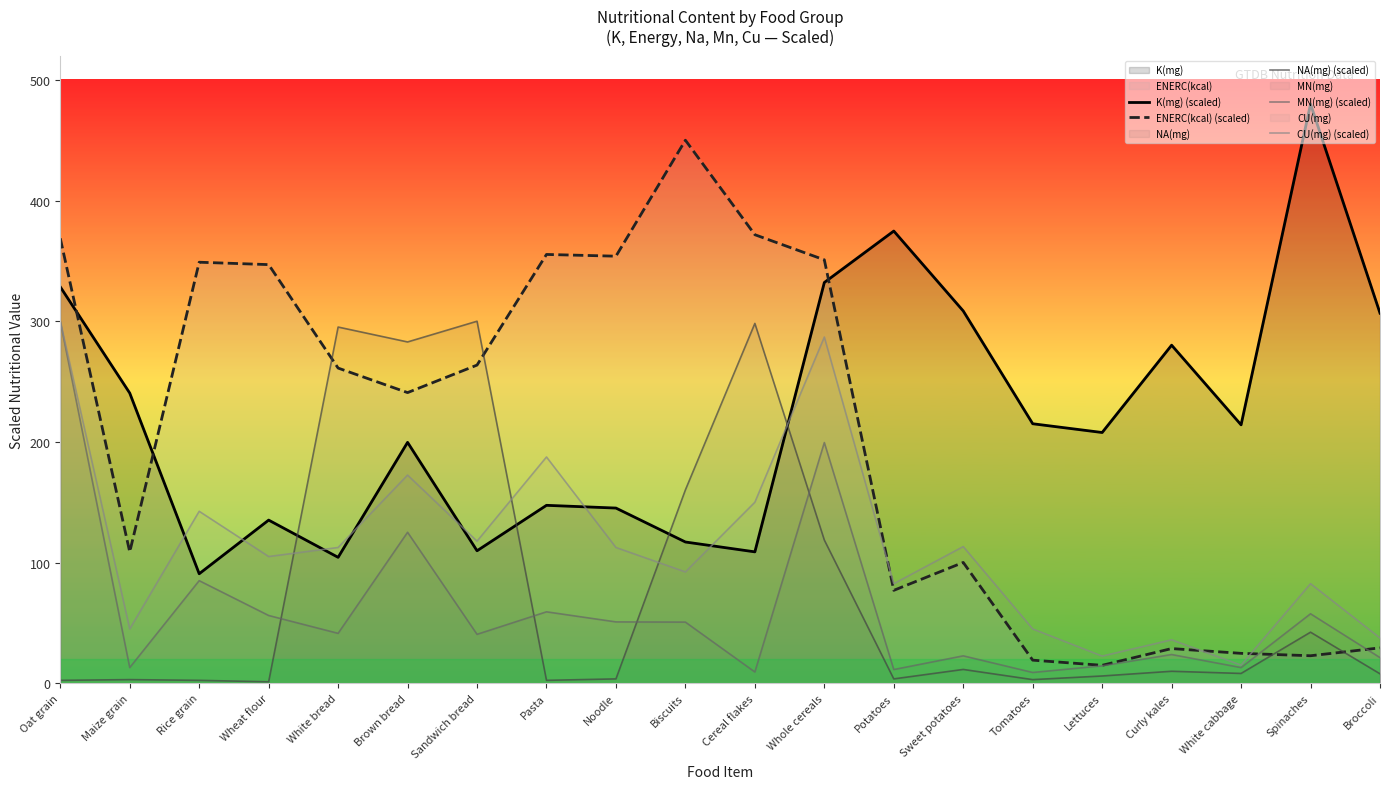

At which category does the chart reach its minimum across all series?

Wheat flour